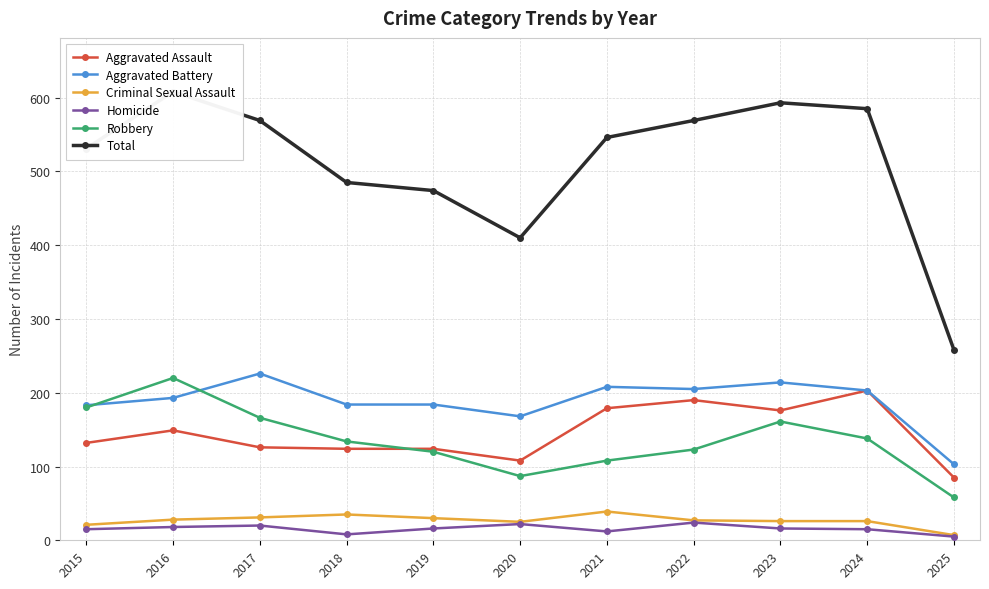

True or false: Robbery and Total cross at least once.

False